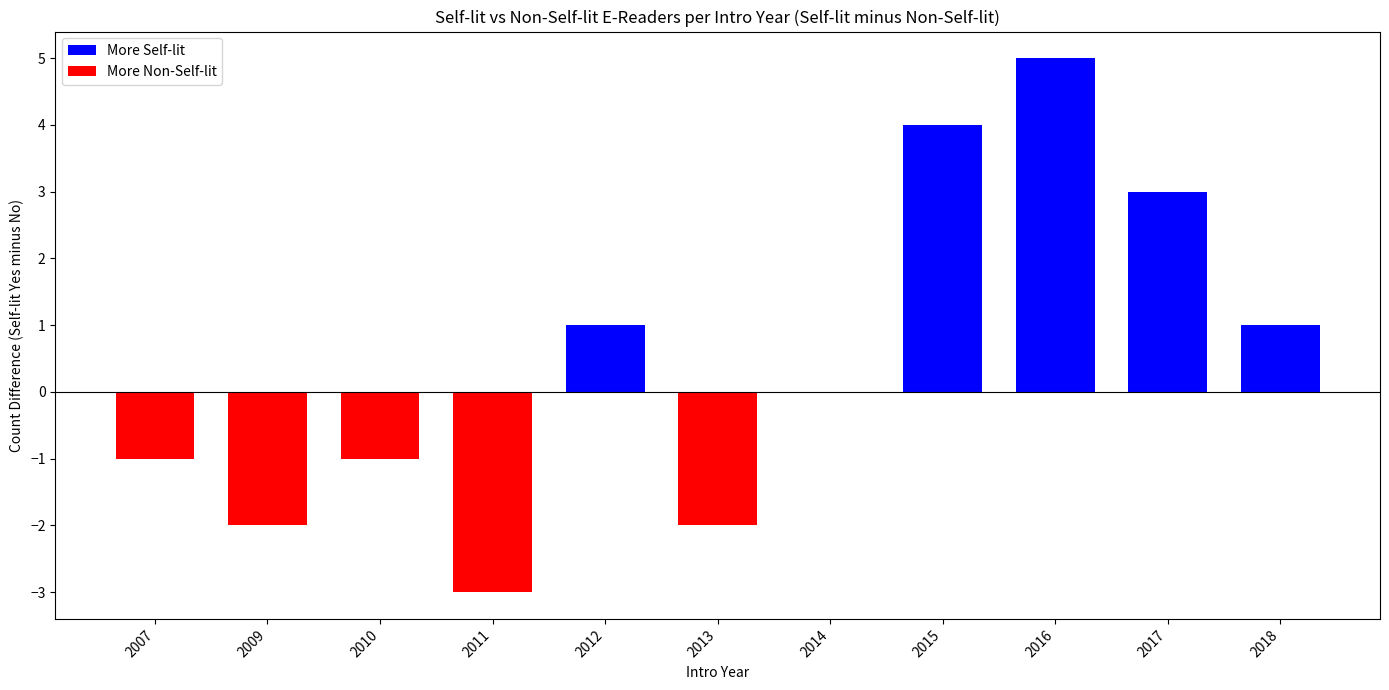

Is it true that the value at Boyue Likebook Plus is 1310?

False